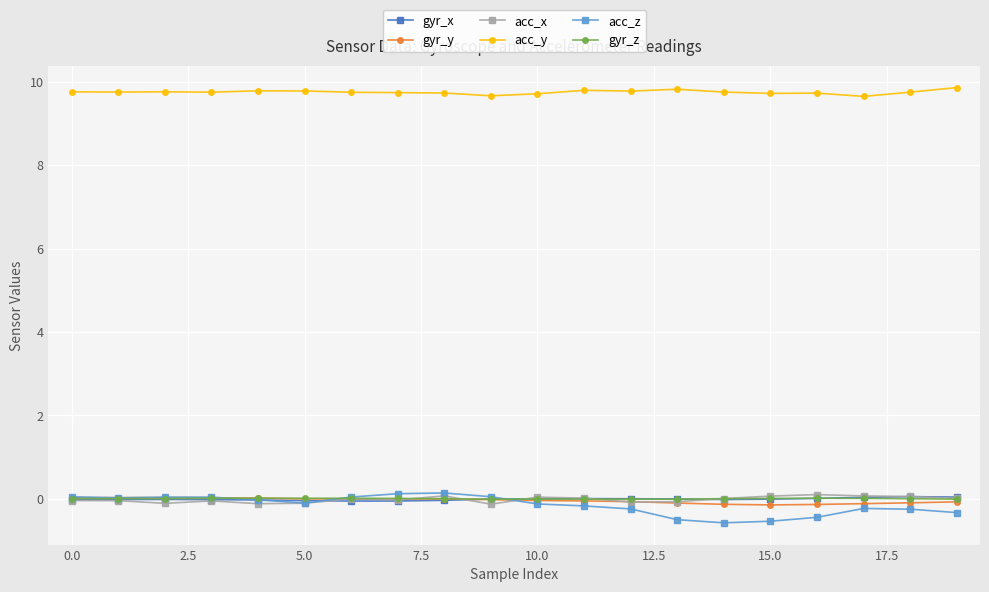

Count the acc_y values in the range 9 to 10.

20